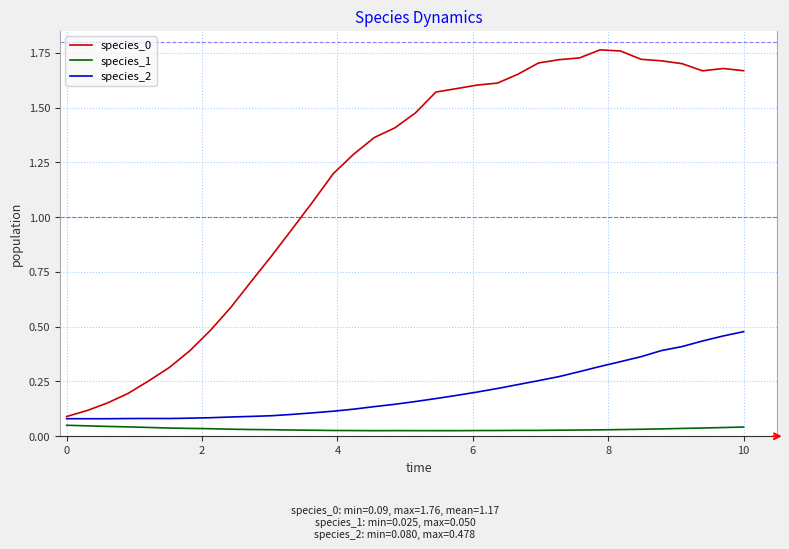

What is the sum of all species_0 values?

39.7